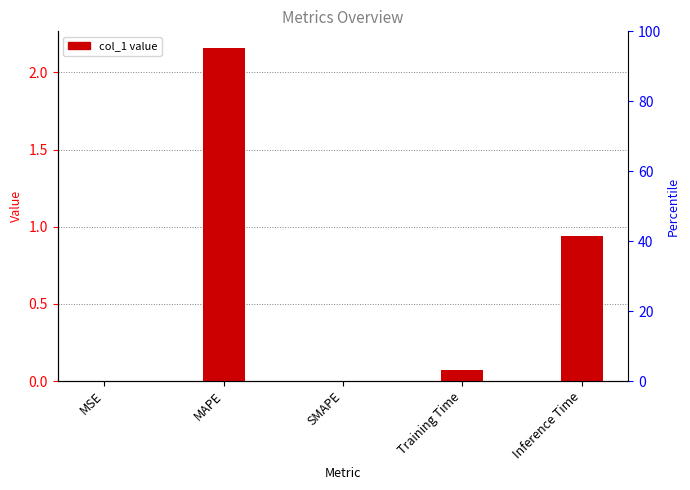

What position from the left is Training Time?

4